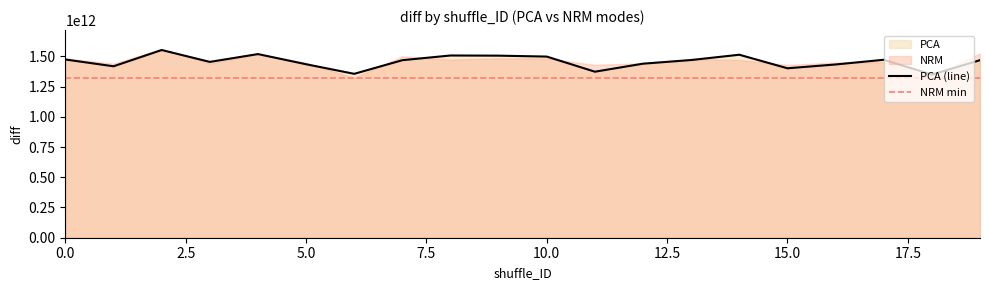

What is the smallest value displayed?

1349417704555.7